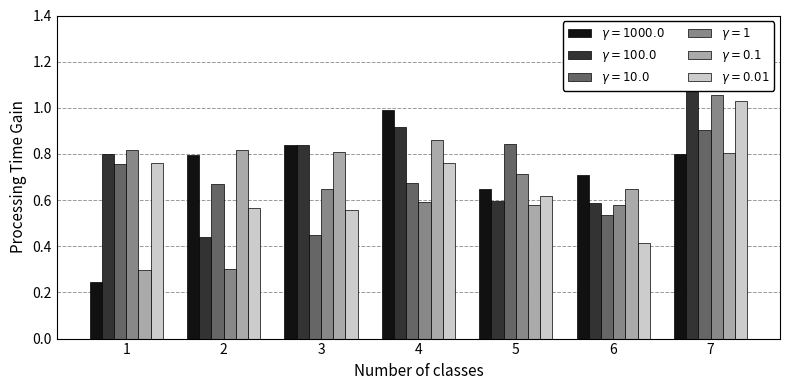

Which label corresponds to the smallest value in the chart?

2